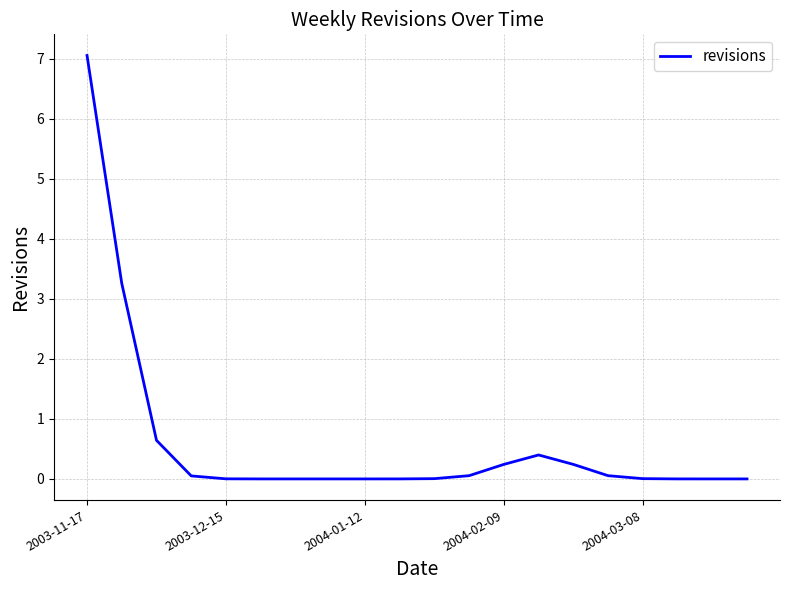

What is the greatest value displayed?

7.1